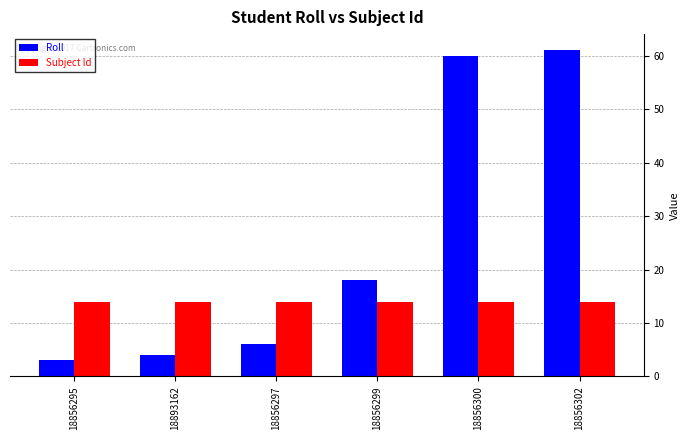

Where is Roll nearest to the value 32?

18856299